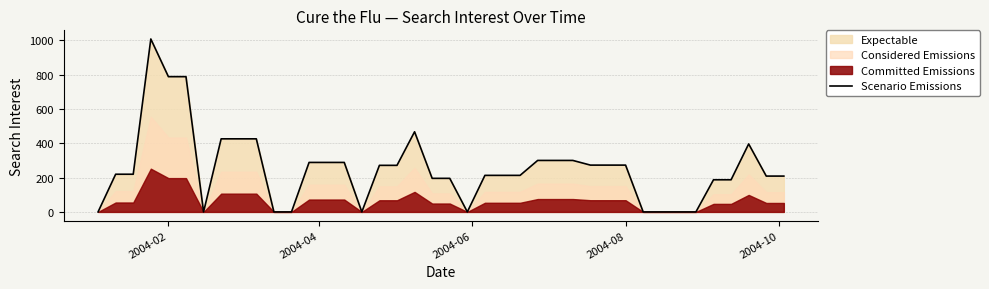

How many data points are less than 219?

19